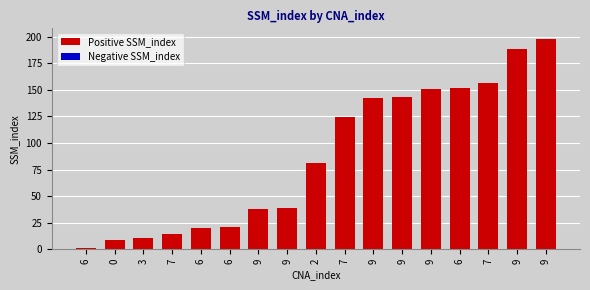

Is it true that the value at 6 is 1?

False